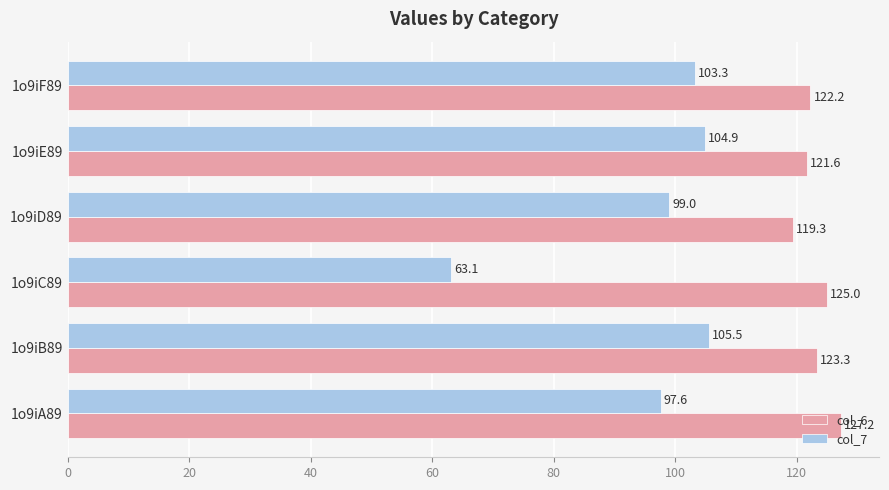

Which series has the widest spread of values?

col_7